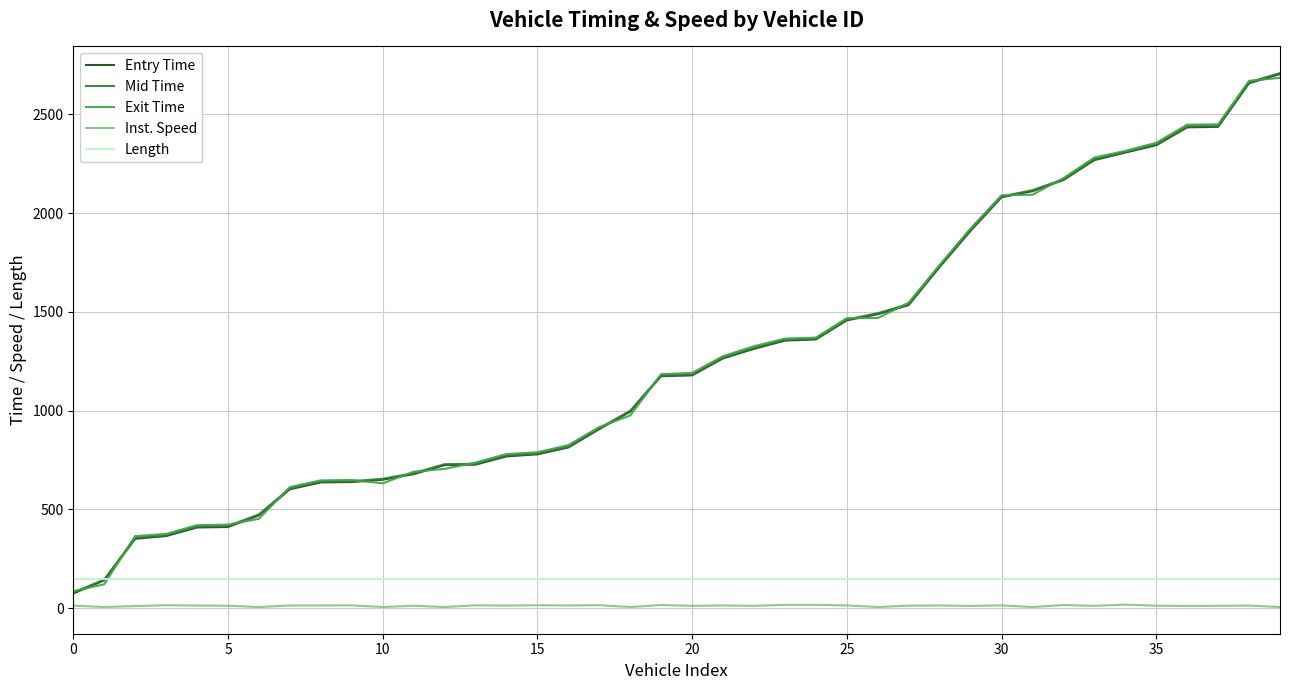

What is the greatest value displayed?

2709.2